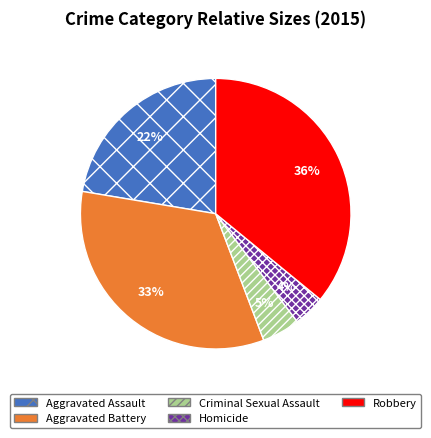

Rank the categories by value from highest to lowest.

Robbery, Aggravated Battery, Aggravated Assault, Criminal Sexual Assault, Homicide